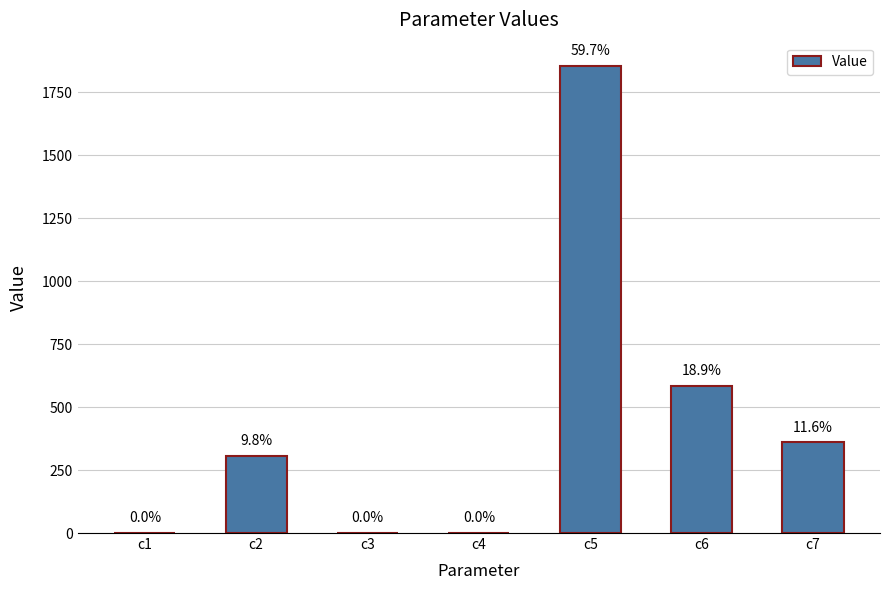

What is the change in value from c4 to c5?

+1852.6